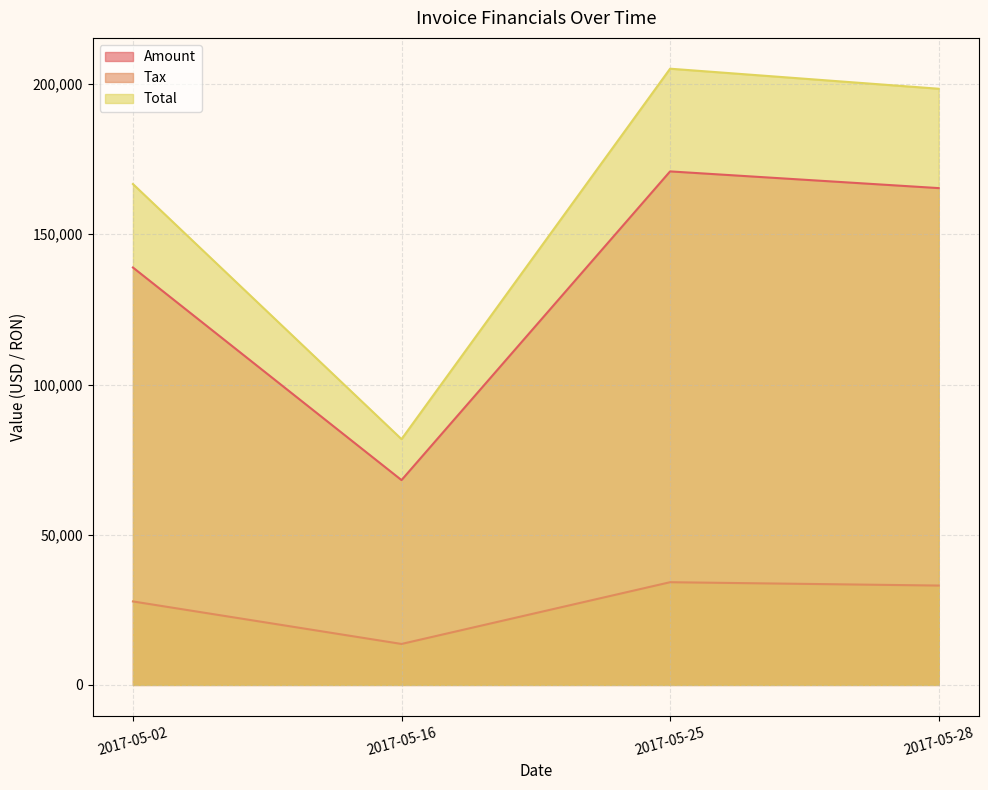

At how many categories does at least one series exceed 17231?

4